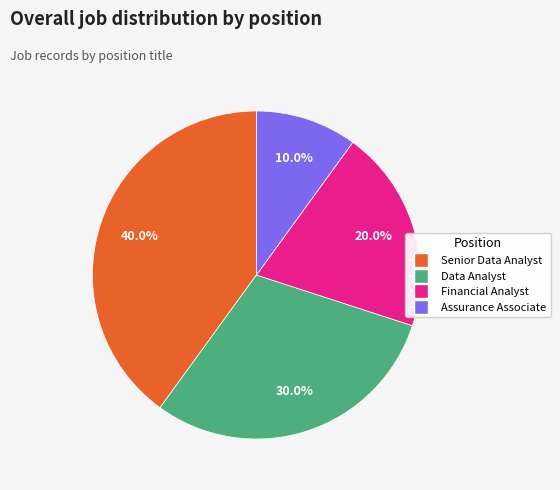

To the nearest percent, what portion does Assurance Associate represent?

10%